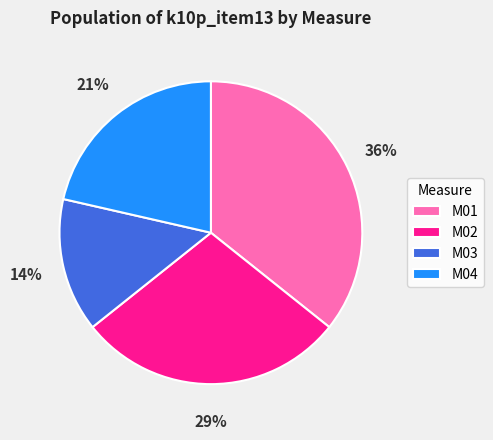

Do M04 and M03 together represent more than half of the pie?

No